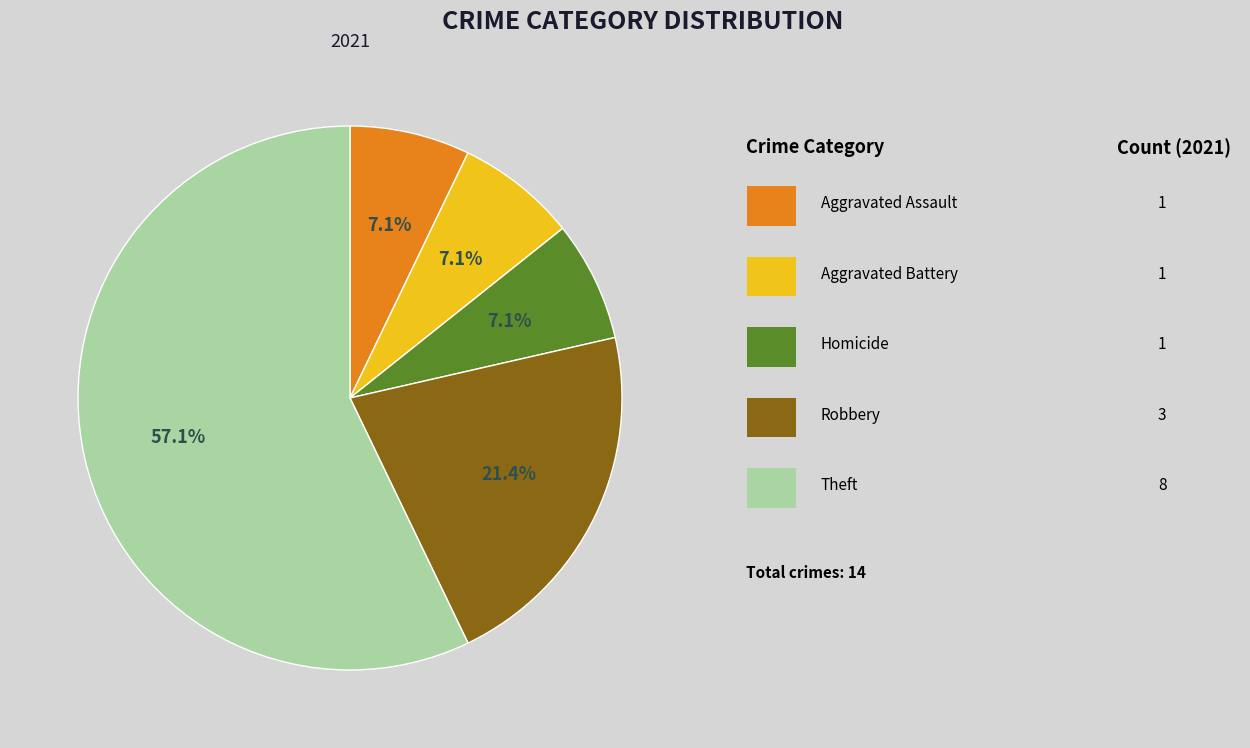

Count the number of slices in the pie.

5